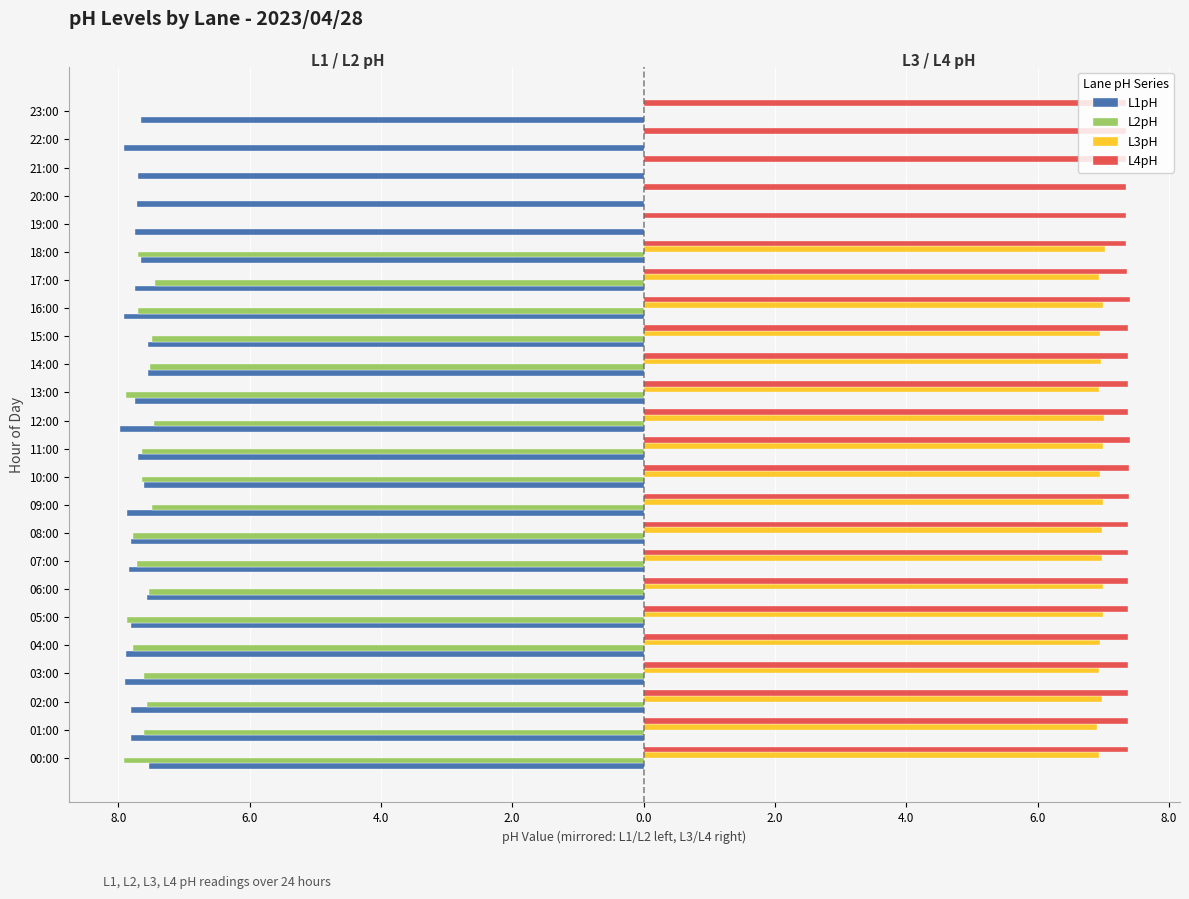

What are all the series names shown in the legend?

L1pH, L2pH, L3pH, L4pH